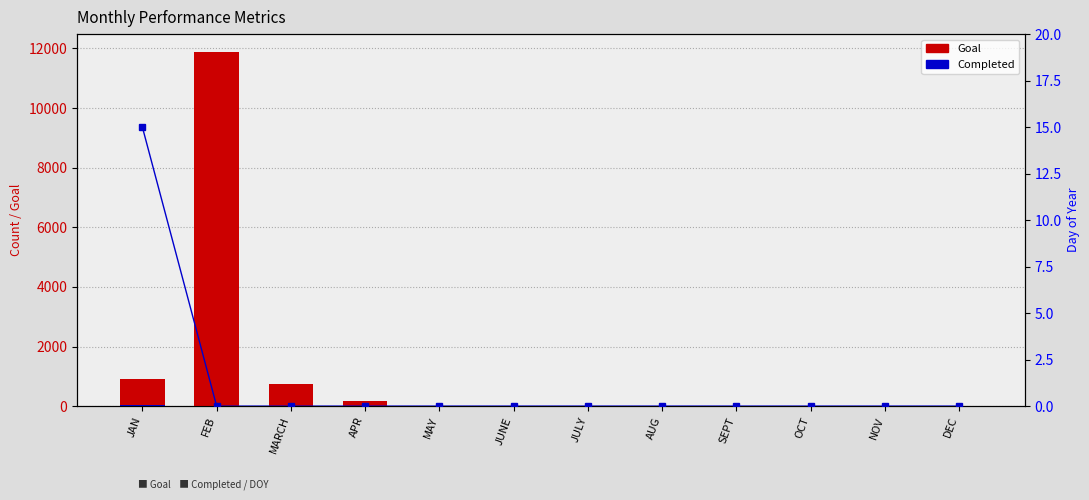

Where is Goal nearest to the value 5944?

JAN